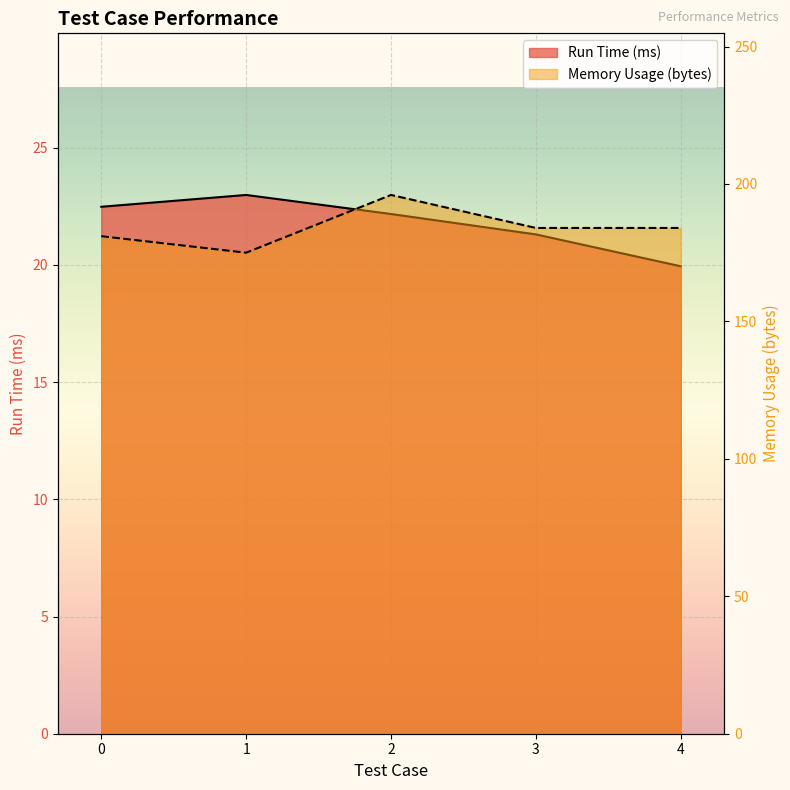

In Run Time (ms), how many points are higher than both neighbors (excluding endpoints)?

1